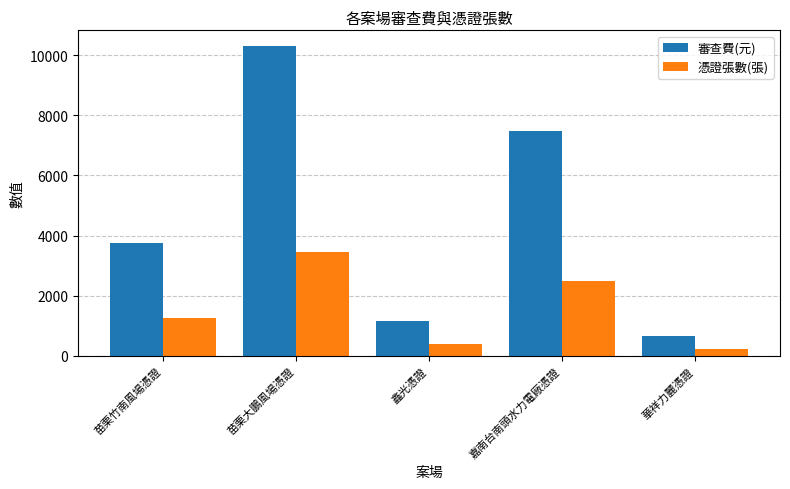

What is the difference between the highest and lowest values at 華祥力麗憑證?

440